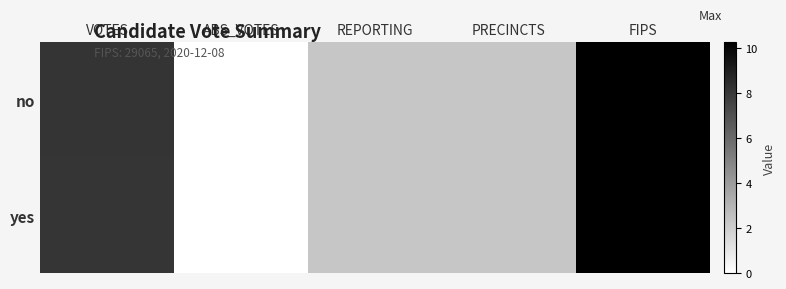

Reading left to right, transcribe all the data shown in this chart.

no: VOTES=8.2	ABS_VOTES=0.0	REPORTING=2.3	PRECINCTS=2.3	FIPS=10.3
yes: VOTES=8.1	ABS_VOTES=0.0	REPORTING=2.3	PRECINCTS=2.3	FIPS=10.3